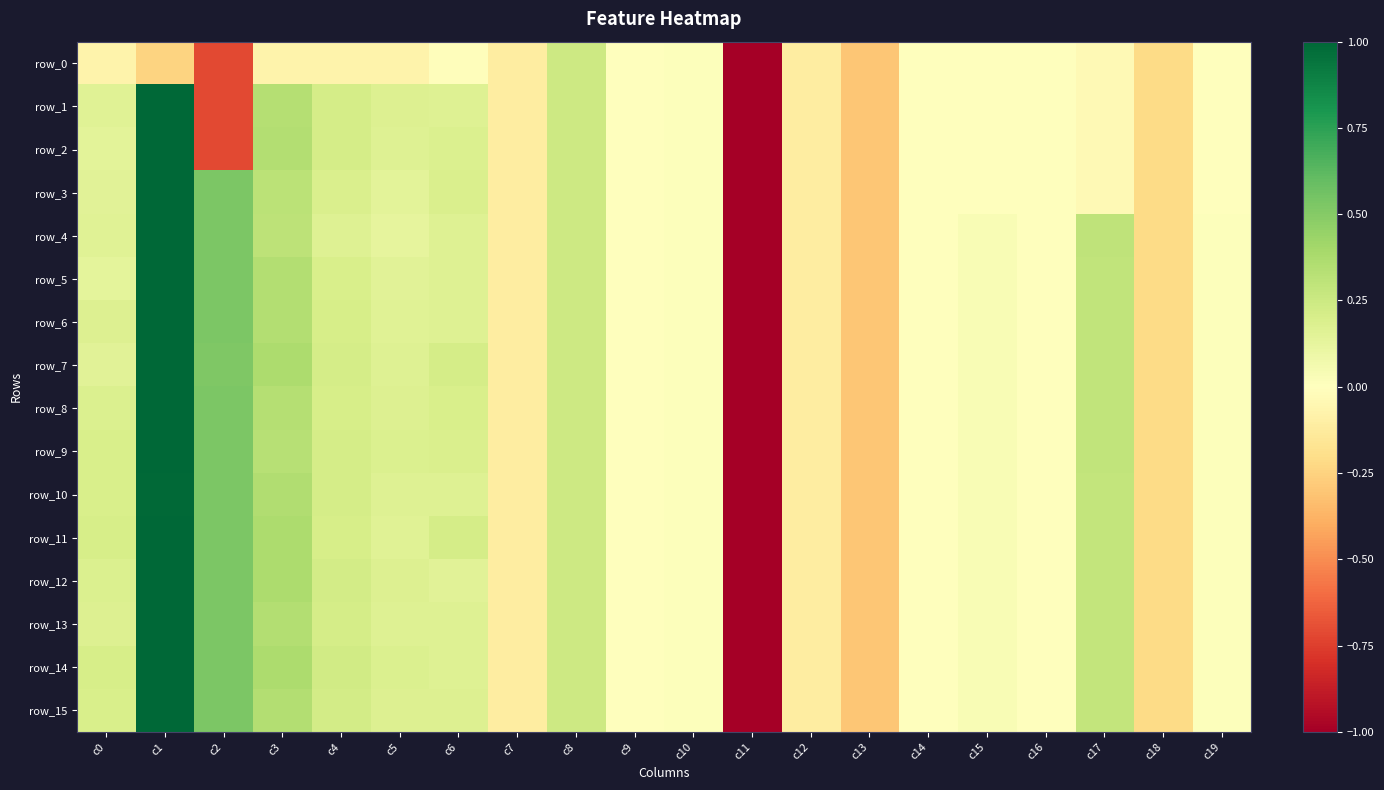

The row_13 series shows 0.1 at c5. True or false?

False